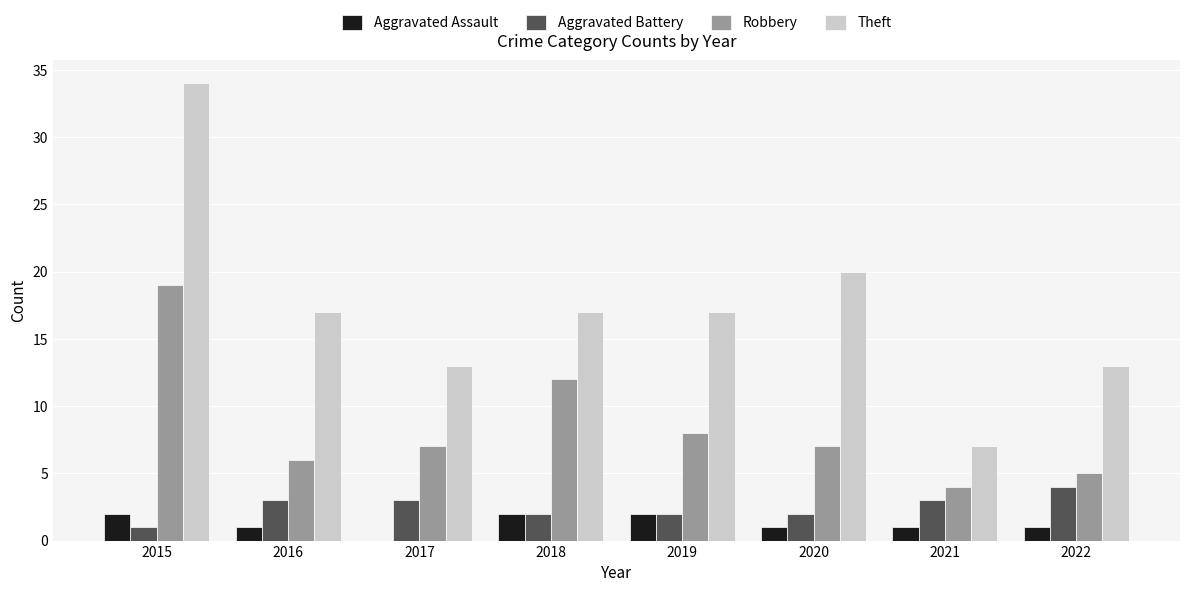

Is it true that Robbery equals 1 at 2021?

False